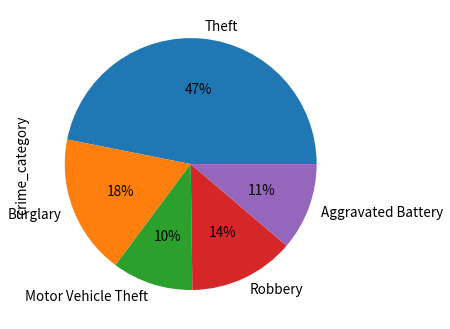

Combined, do Theft and Robbery account for over 50%?

Yes